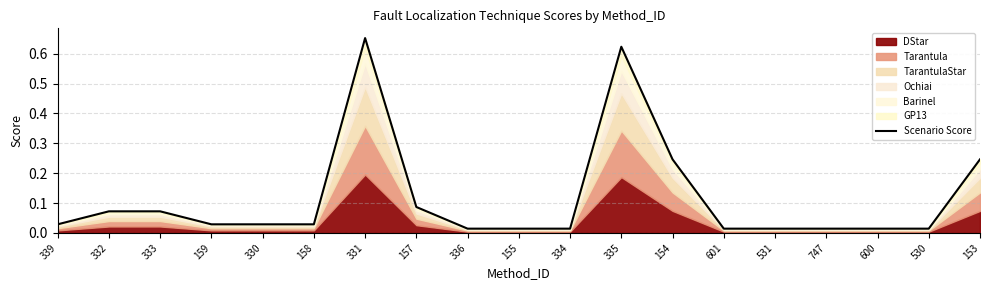

List the labels in order of value, smallest first.

336, 155, 334, 601, 531, 747, 600, 530, 339, 159, 330, 158, 332, 333, 157, 154, 153, 335, 331